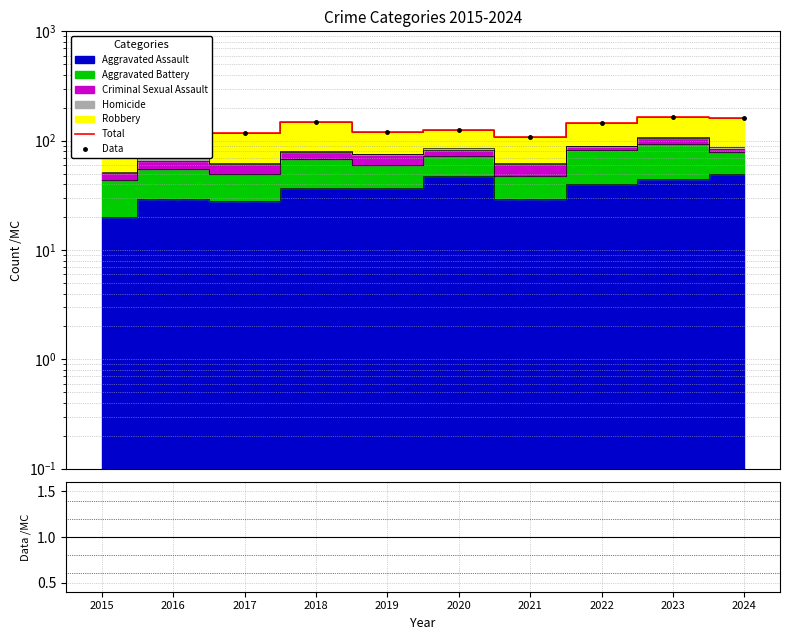

How many interior local valleys does the Data series have?

3